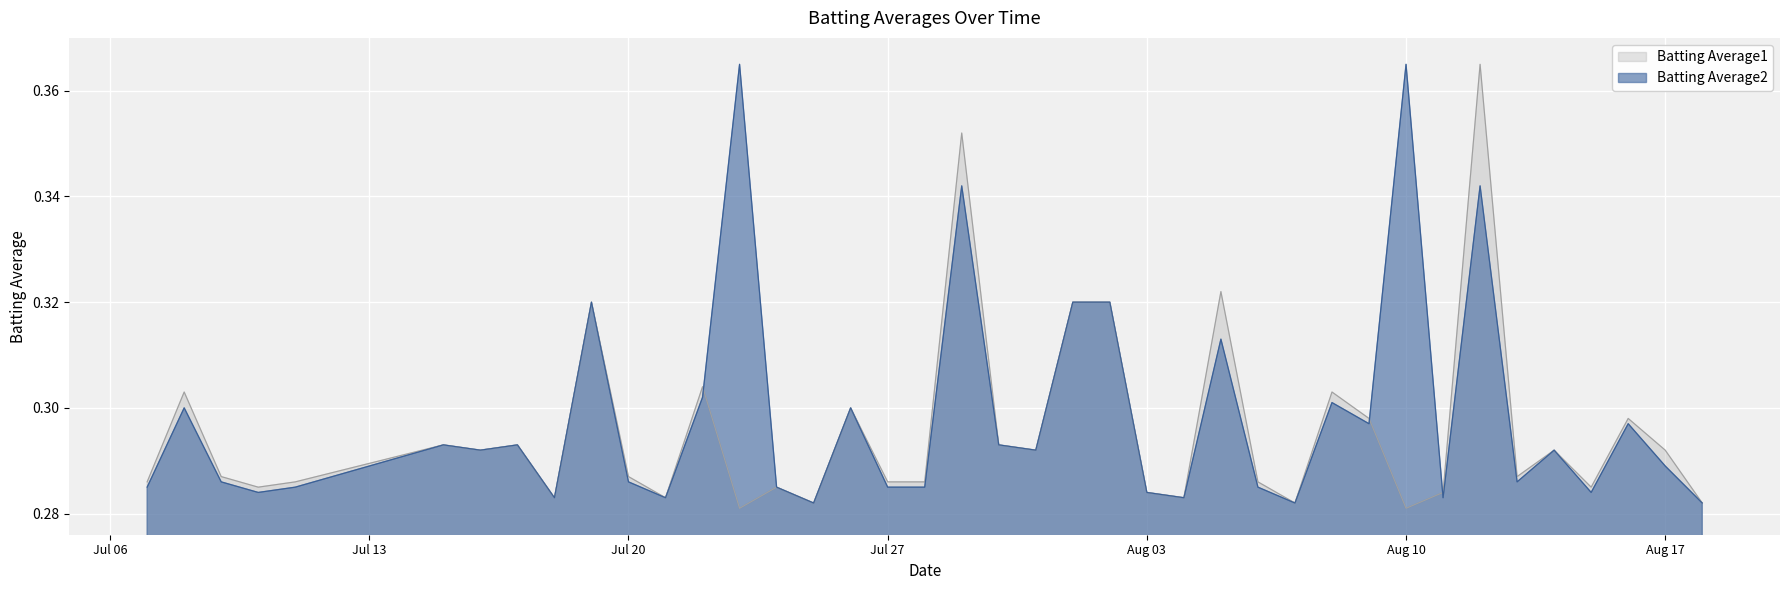

Rank the series at 2010-08-05 from highest to lowest value.

Batting Average1, Batting Average2